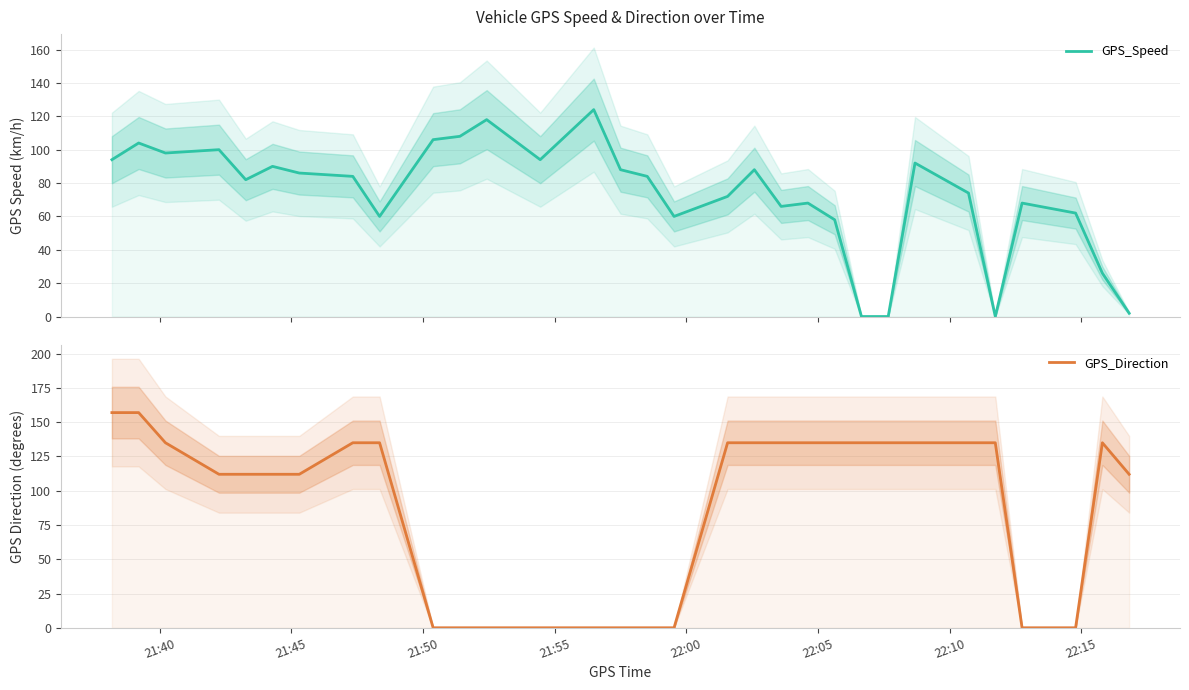

What is the difference between the maximum and second lowest values in the GPS_Speed series?

124